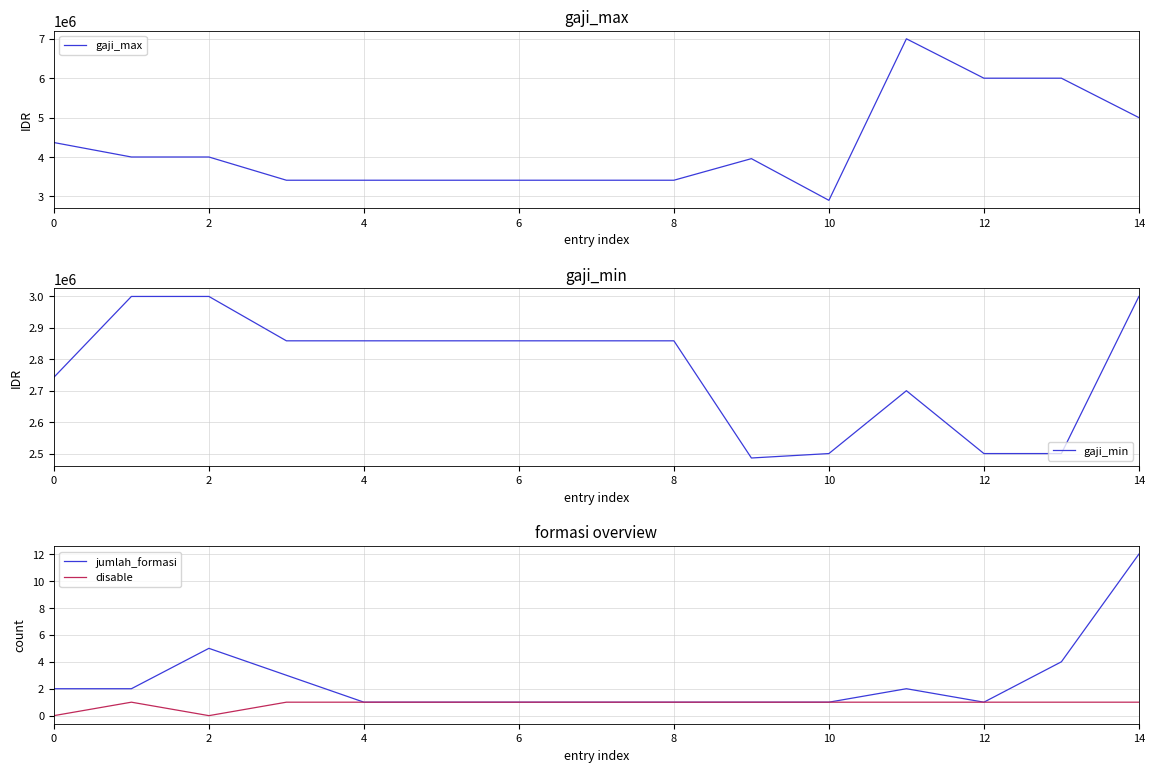

At which category is the sum across all series the highest?

11